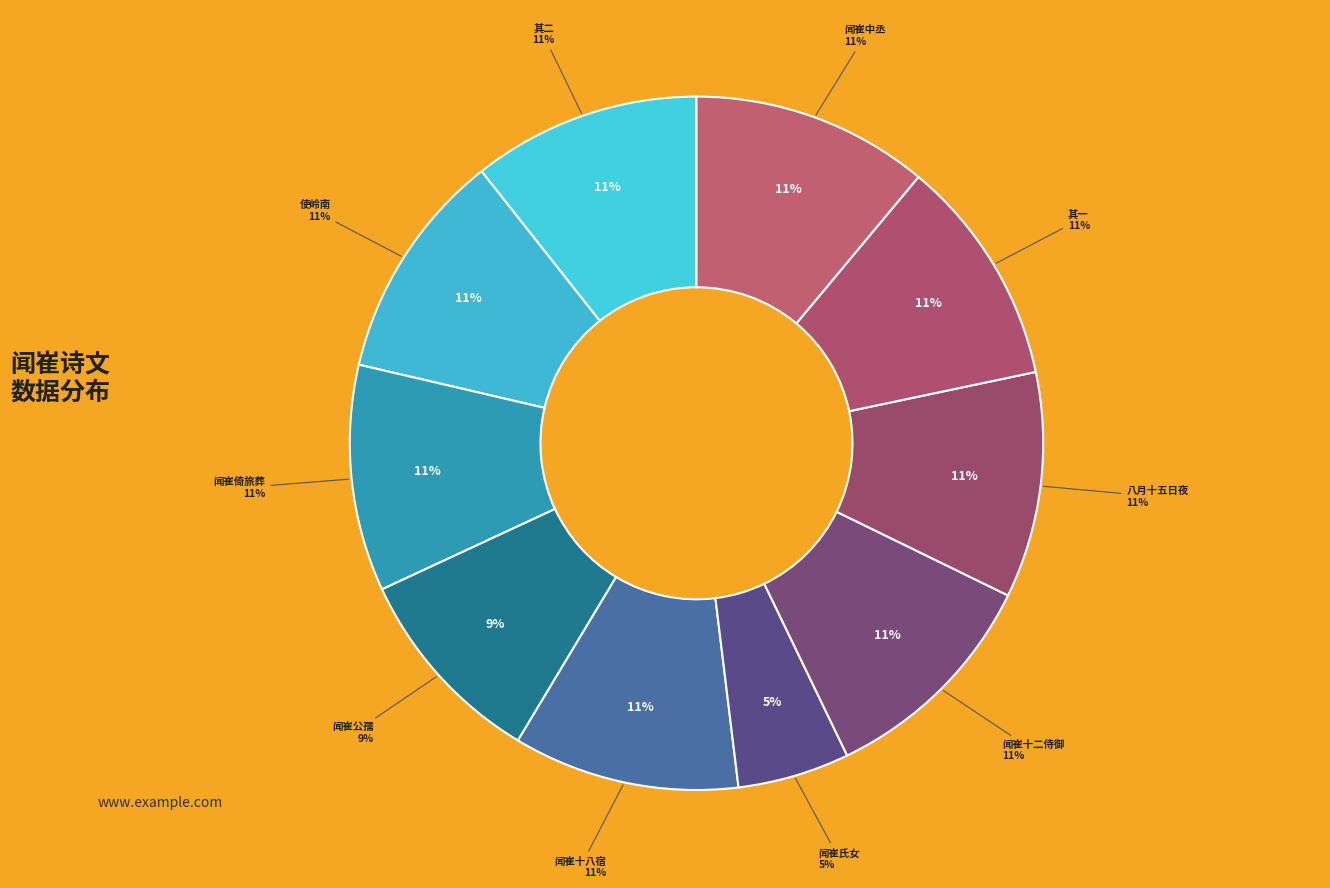

How many segments does this pie chart have?

10